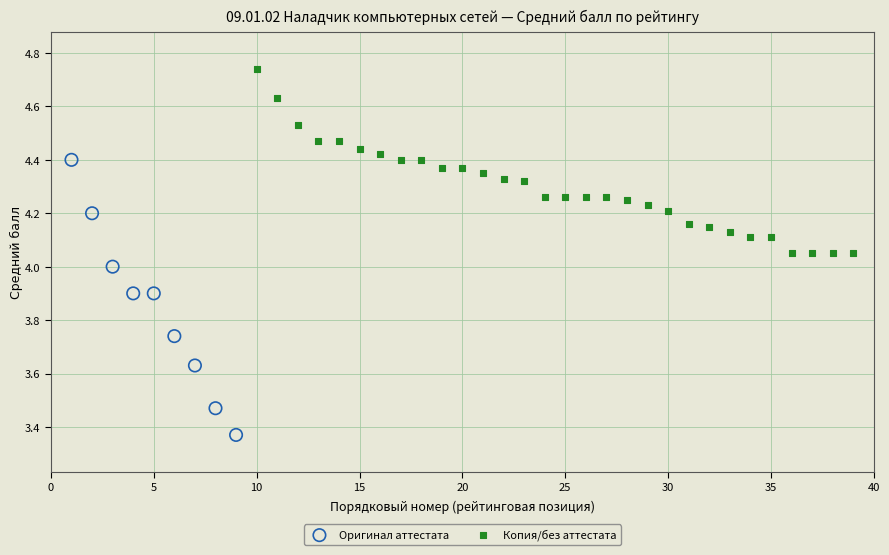

Which series contains the highest Y value?

Копия/без аттестата